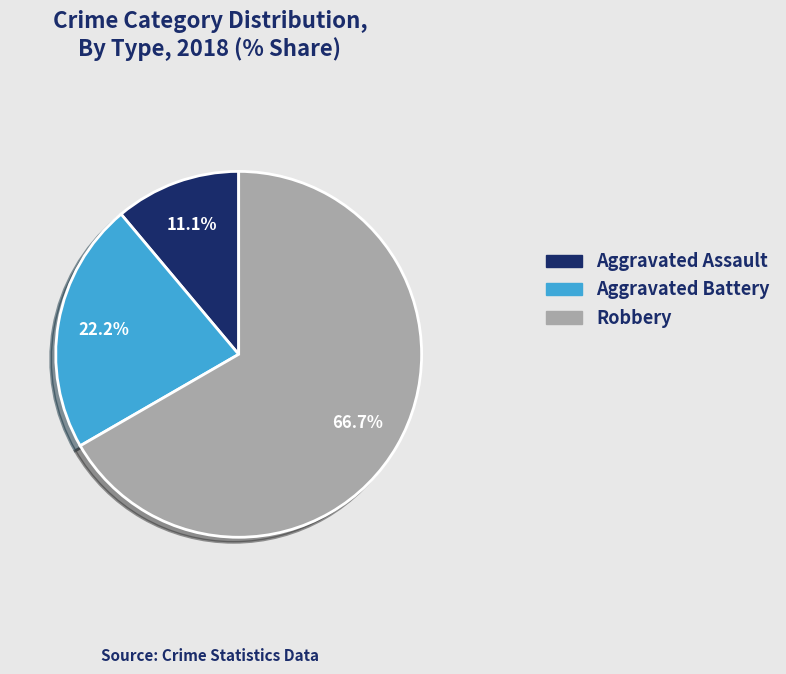

Count the number of slices in the pie.

3